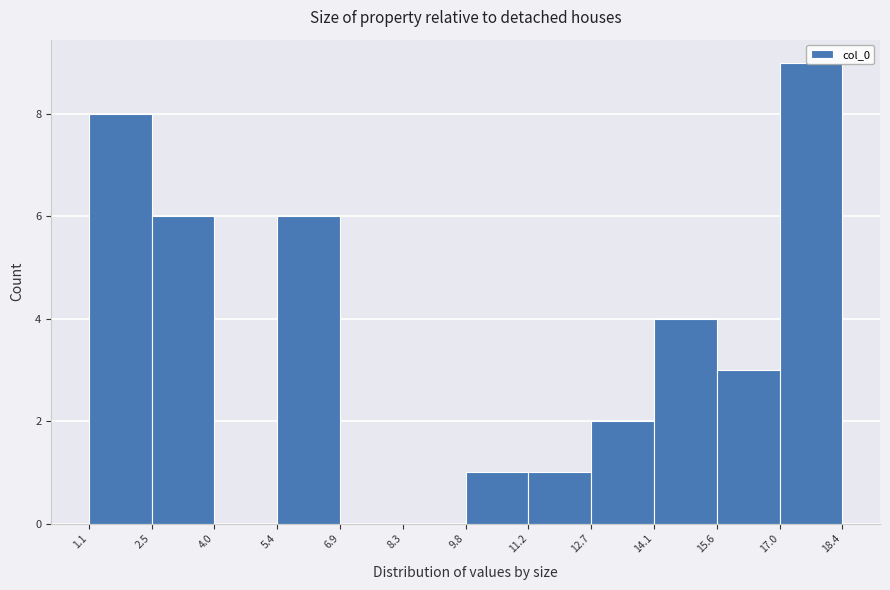

How tall is the bar that spans 15.6 to 17.0 on the x-axis? The values are not printed on the chart, so give them approximately, as read against the axis.

3